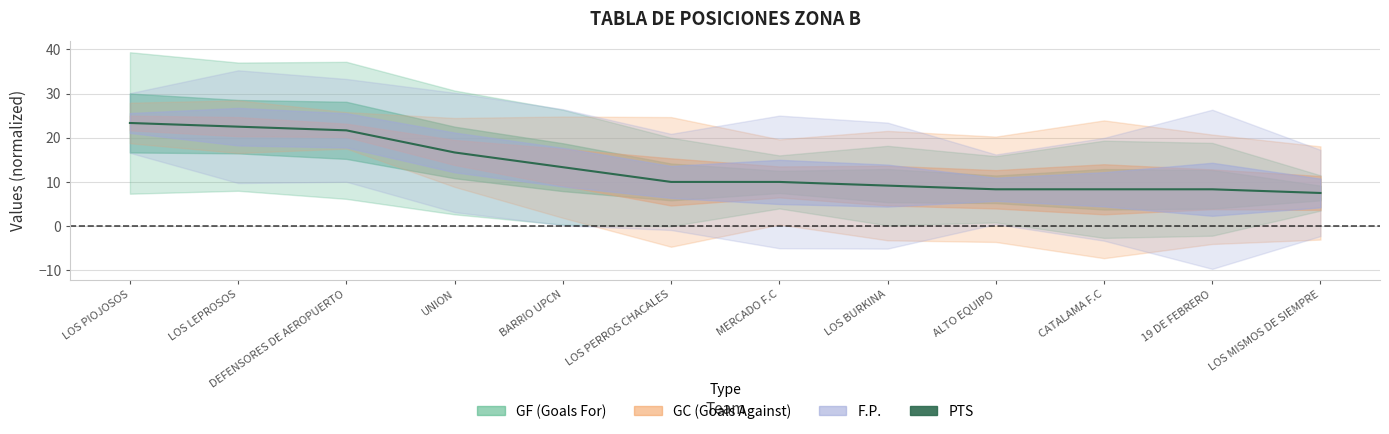

Is this an area chart (filled region under the line)?

No